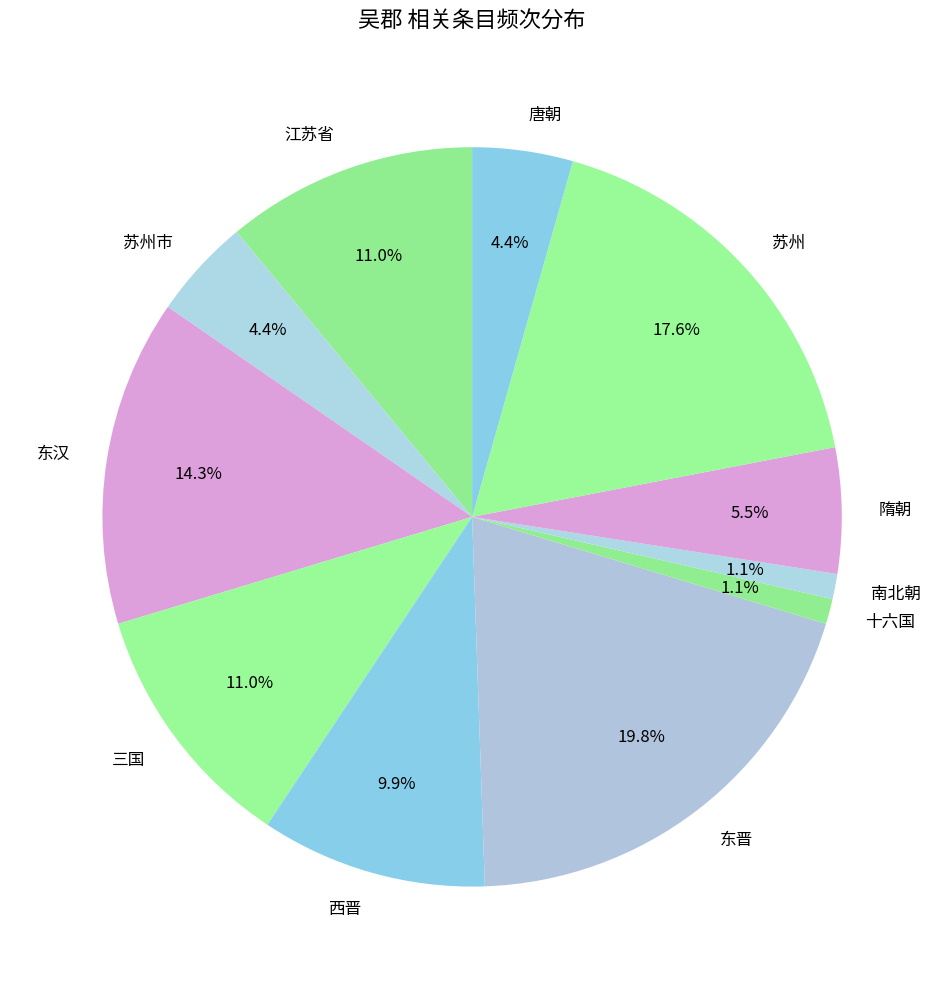

Is it true that 苏州市 is 4% of the pie?

True